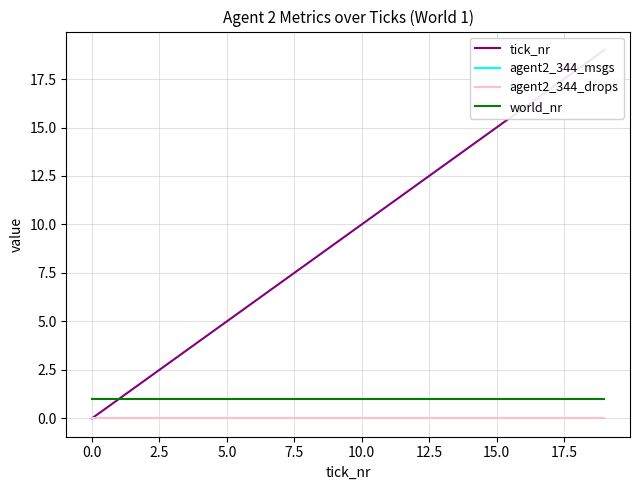

True or false: world_nr has more than 0 interior local peaks.

False